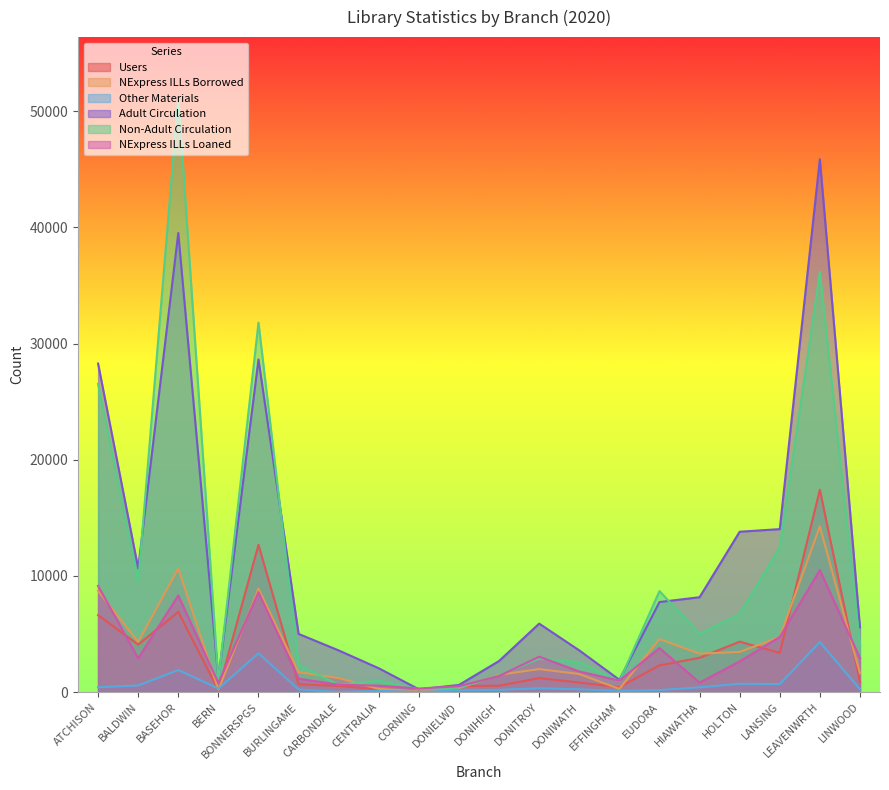

What is the difference between the NExpress ILLs Borrowed values at BONNERSPGS and CORNING?

8836